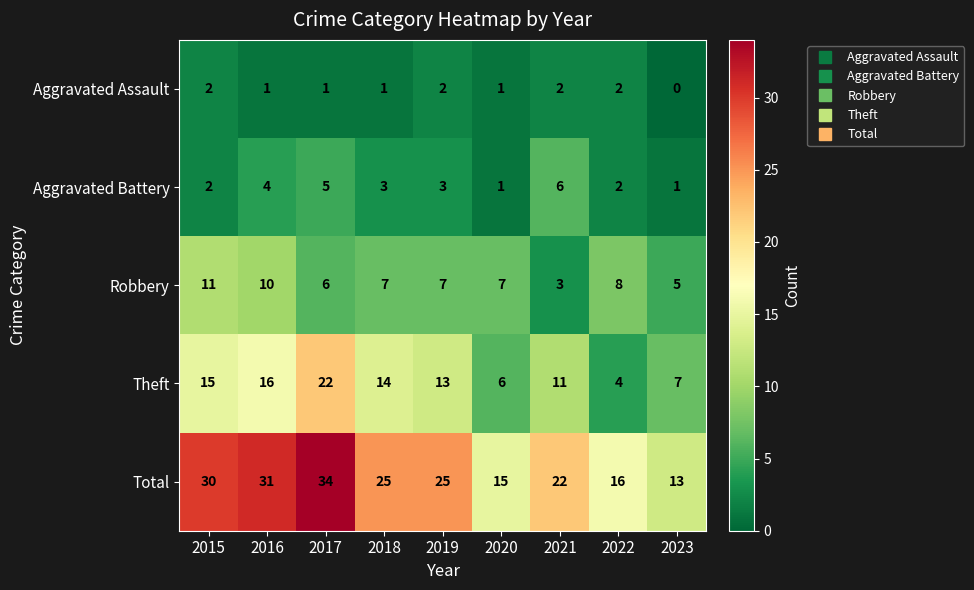

Which label corresponds to the smallest value in the chart?

2023